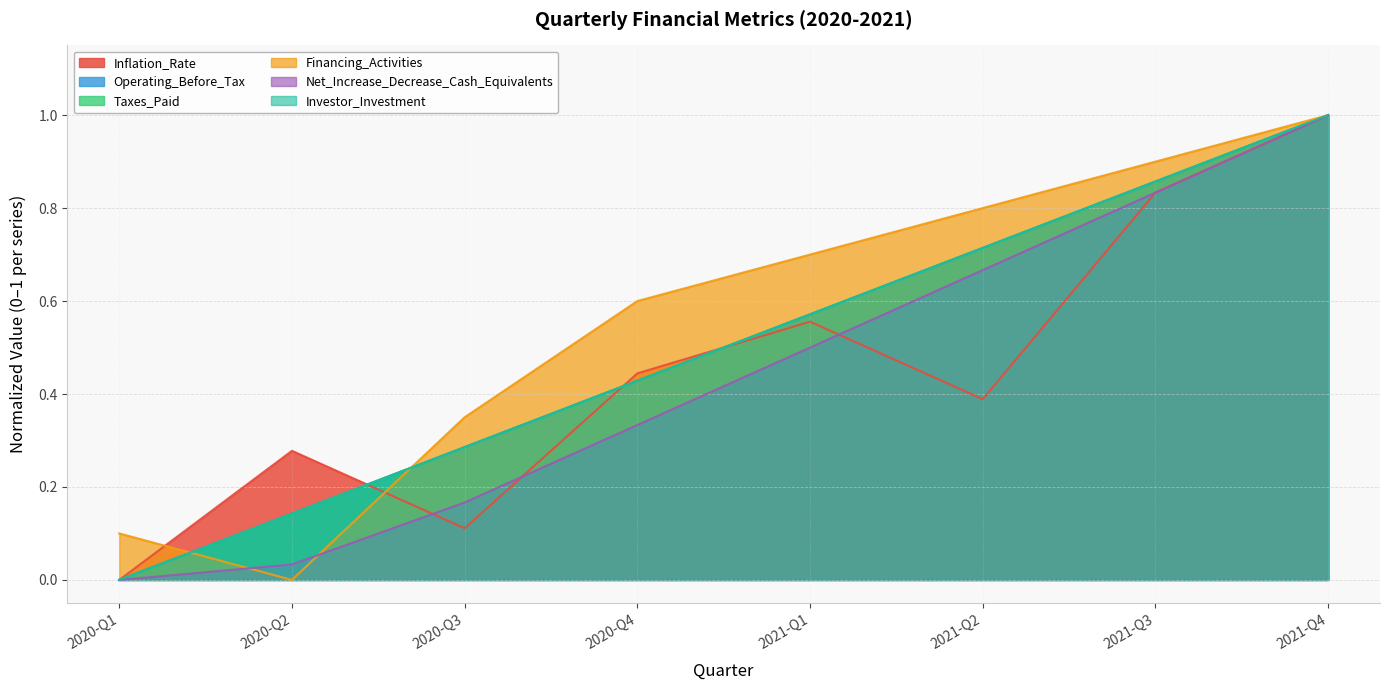

Which series has the widest spread of values?

Inflation_Rate